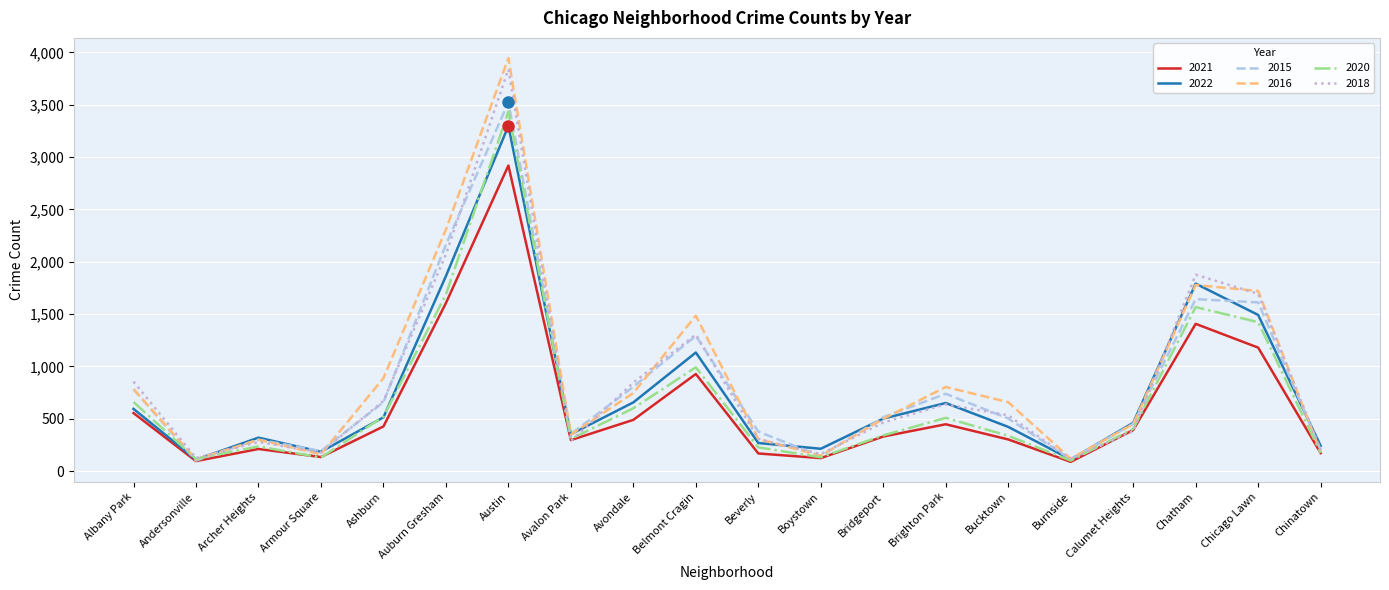

At how many categories does at least one series exceed 3421?

1